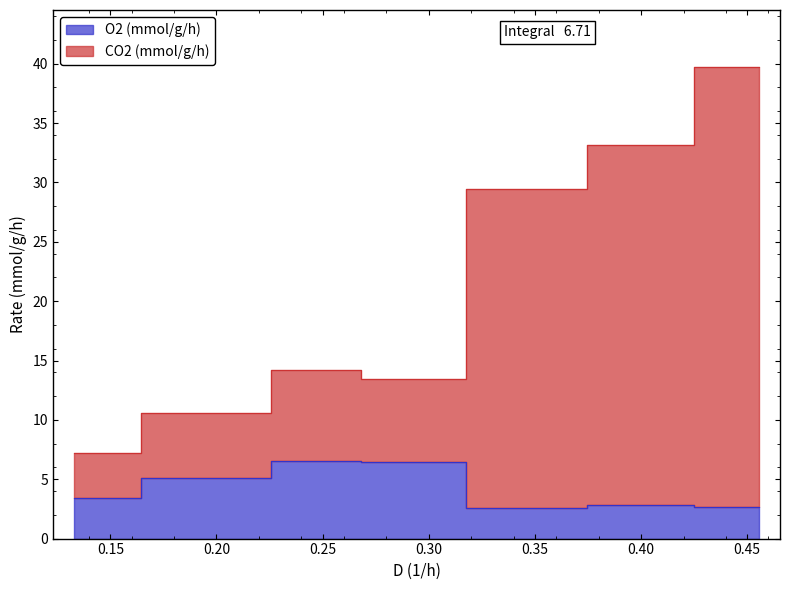

The value of O2 (mmol/g/h) at 0.354778367153102 is 1.1. True or false?

False